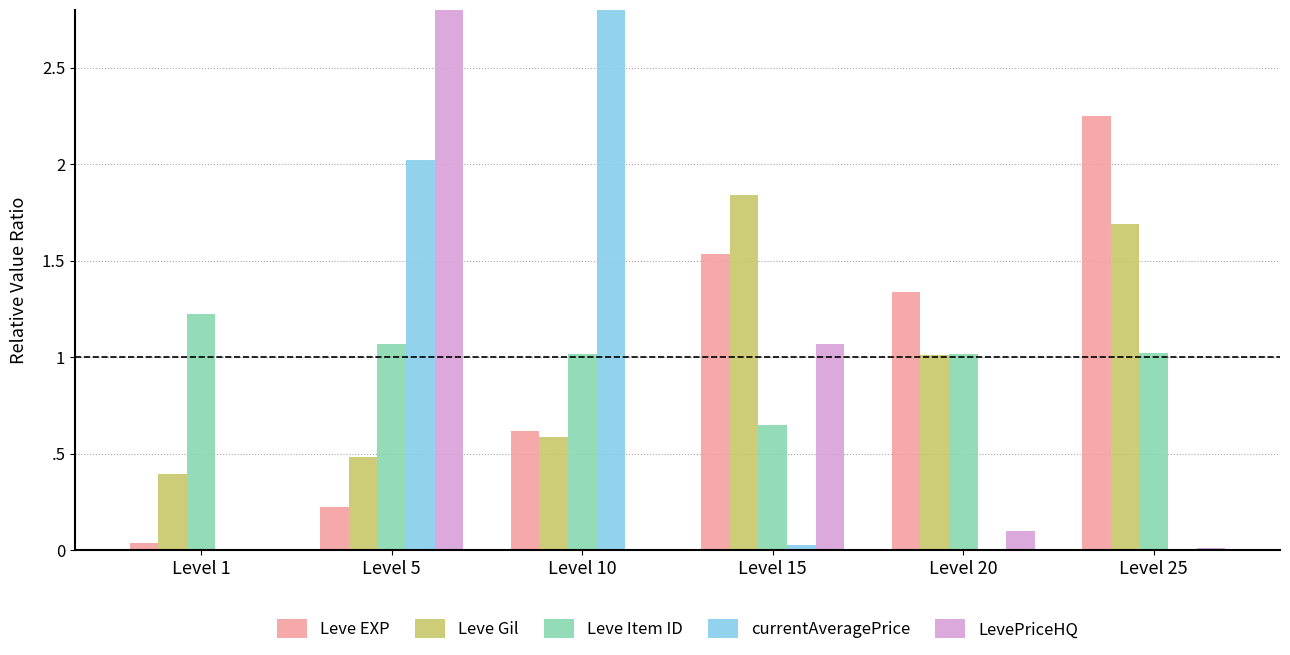

Which category has the lowest value in the Leve Item ID series?

Level 15